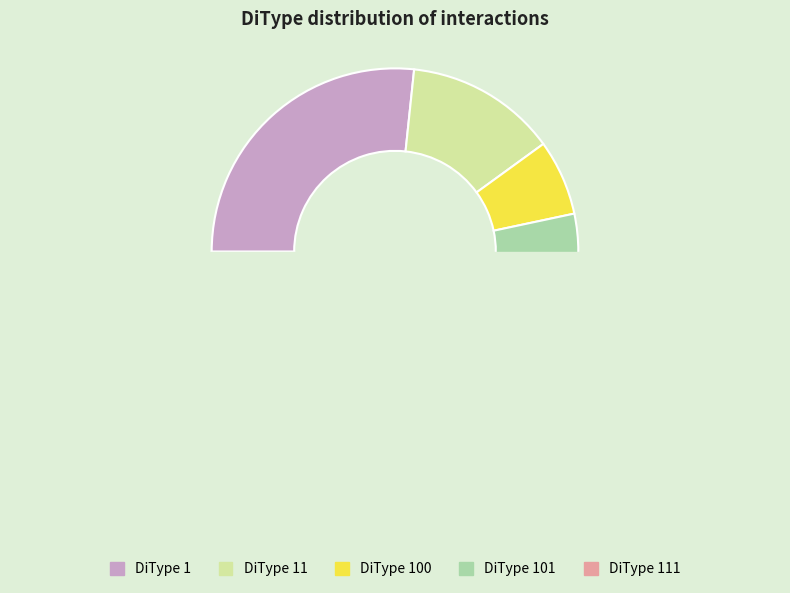

What is the change in value from 1 to 100?

-3